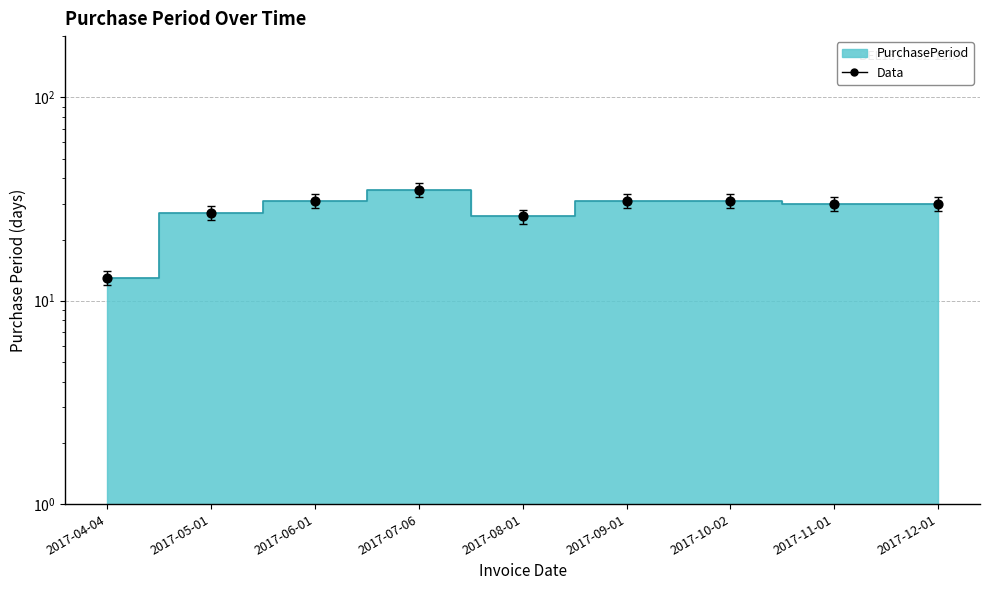

Which has a higher value, 2017-04-04 or 2017-09-01?

2017-09-01